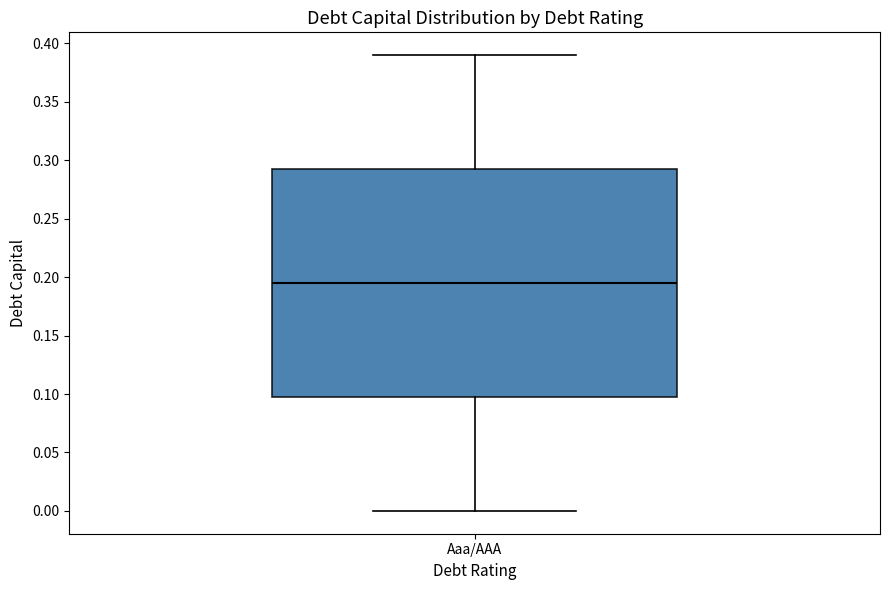

Where does the lower whisker of the box for Aaa/AAA end on the y-axis? The values are not printed on the chart, so give them approximately, as read against the axis.

0.000